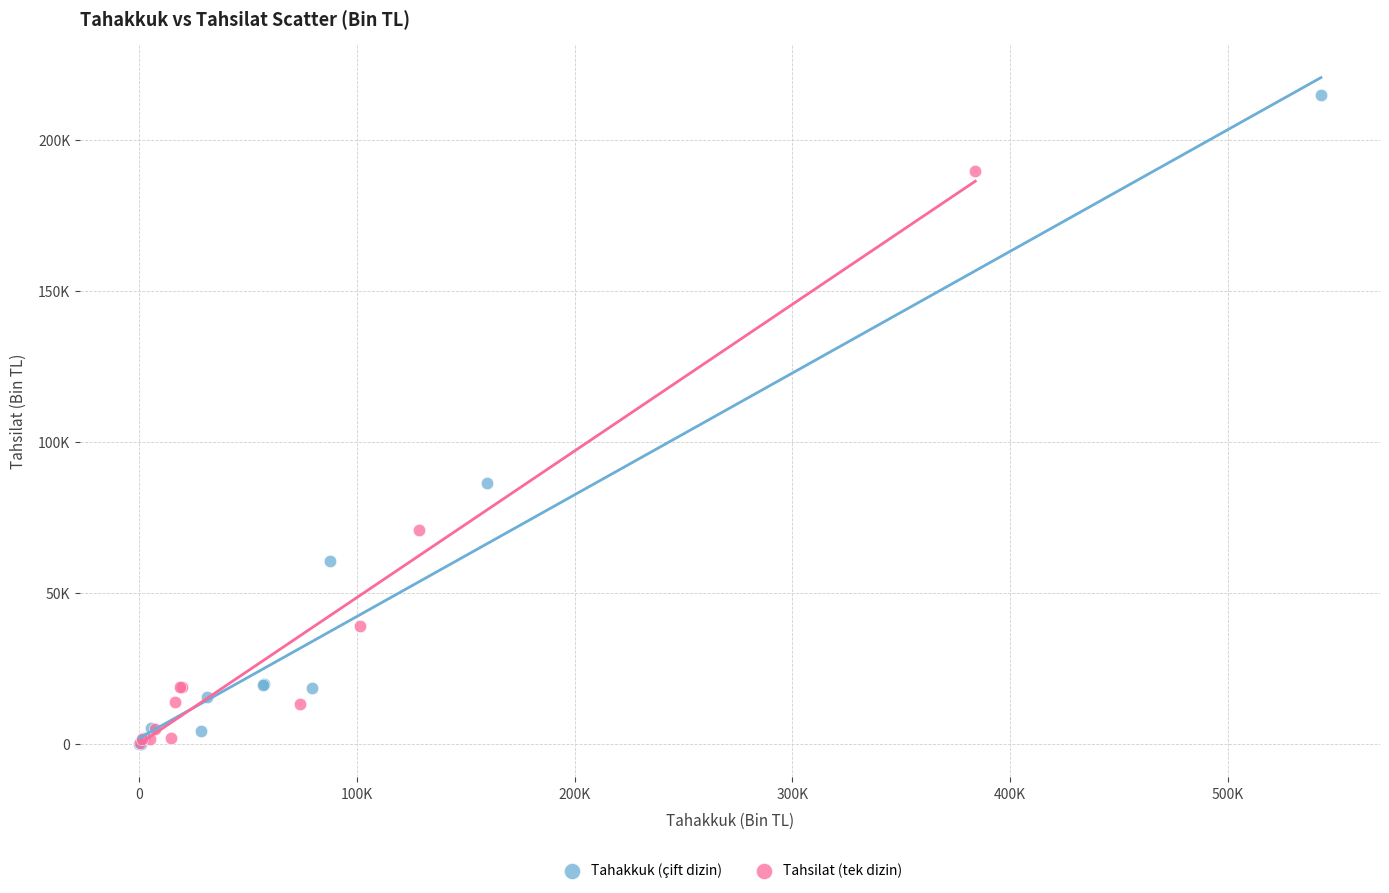

What are all the series names shown in the legend?

Tahakkuk (çift dizin), Tahsilat (tek dizin)